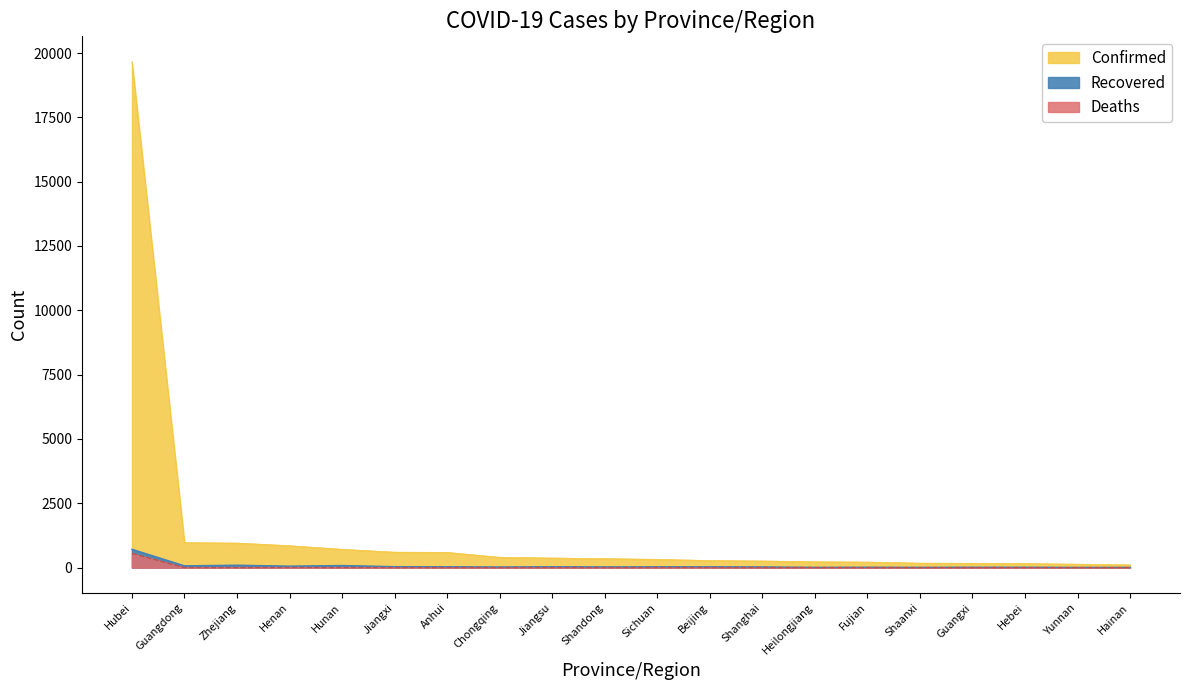

What is the label of the 20th point from the right?

Hubei